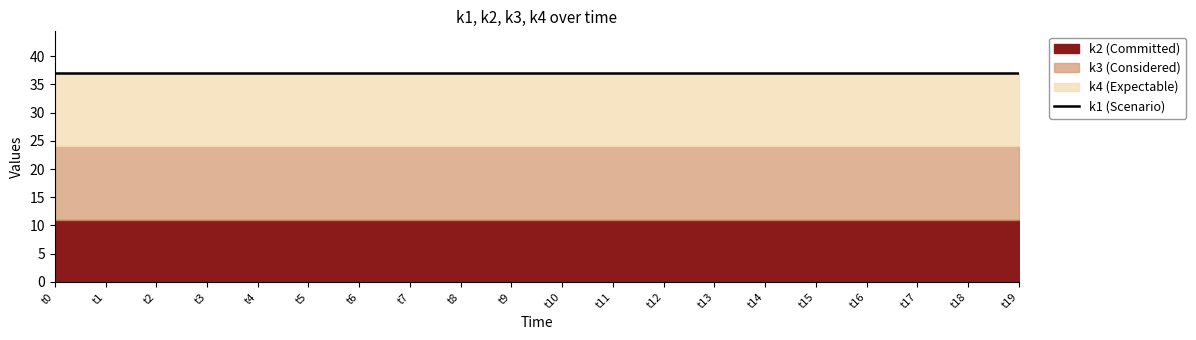

True or false: k3 and k4 intersect in this chart.

False